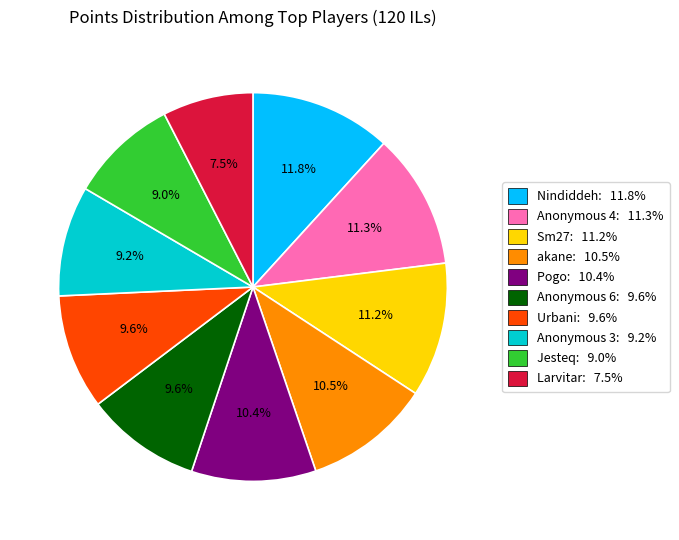

Is there any slice that represents more than half of the pie?

No